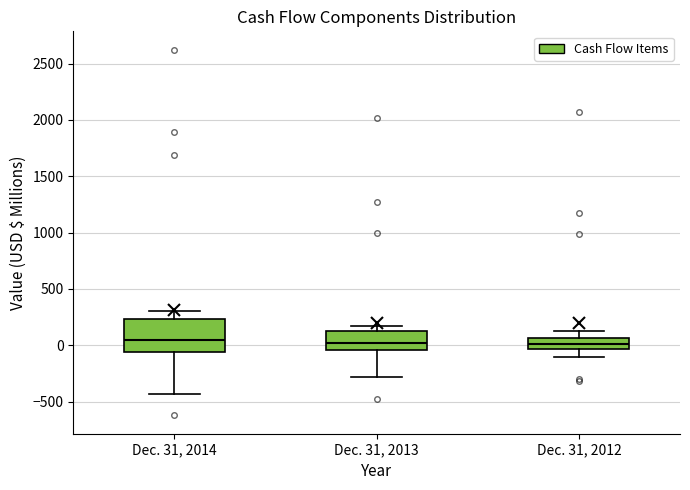

Reading left to right, read every box against the y-axis: the position of its median line, the range the box covers, and the ends of its whiskers. The values are not printed on the chart, so give them approximately, as read against the axis.

Dec. 31, 2014: median 50, box -50 to 250, whiskers -450 to 300
Dec. 31, 2013: median 0, box -50 to 150, whiskers -300 to 150 (just above the box's upper edge)
Dec. 31, 2012: median 0, box -50 to 50, whiskers -100 to 150